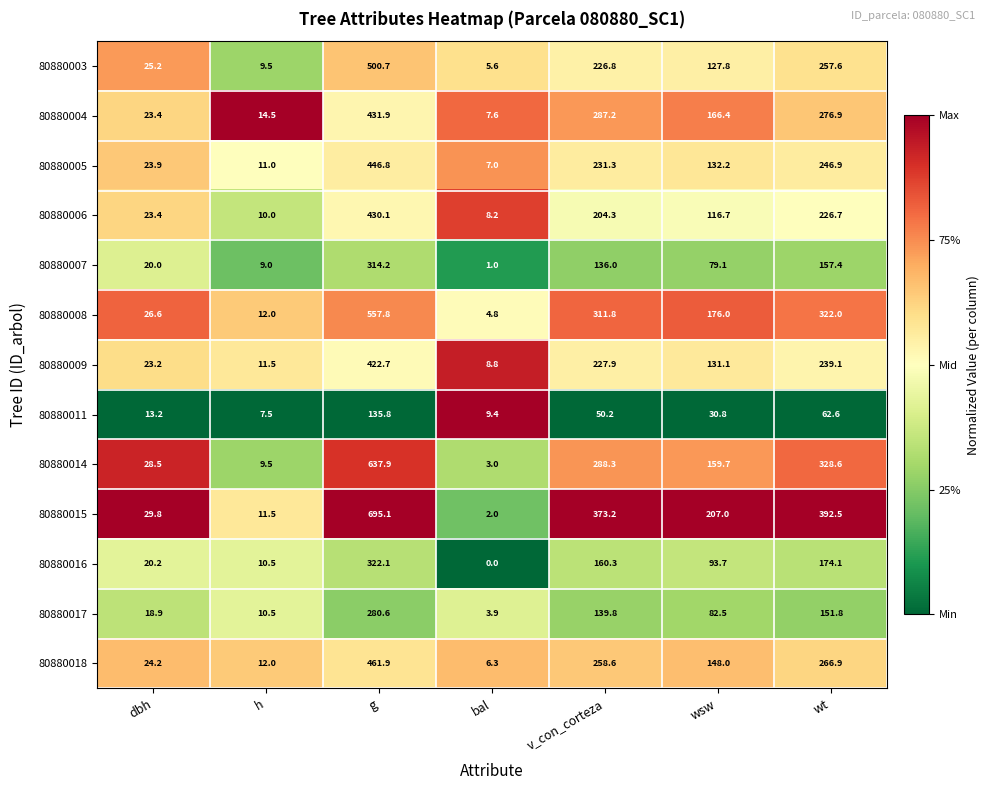

Which category has the lowest value in the 80880008 series?

bal